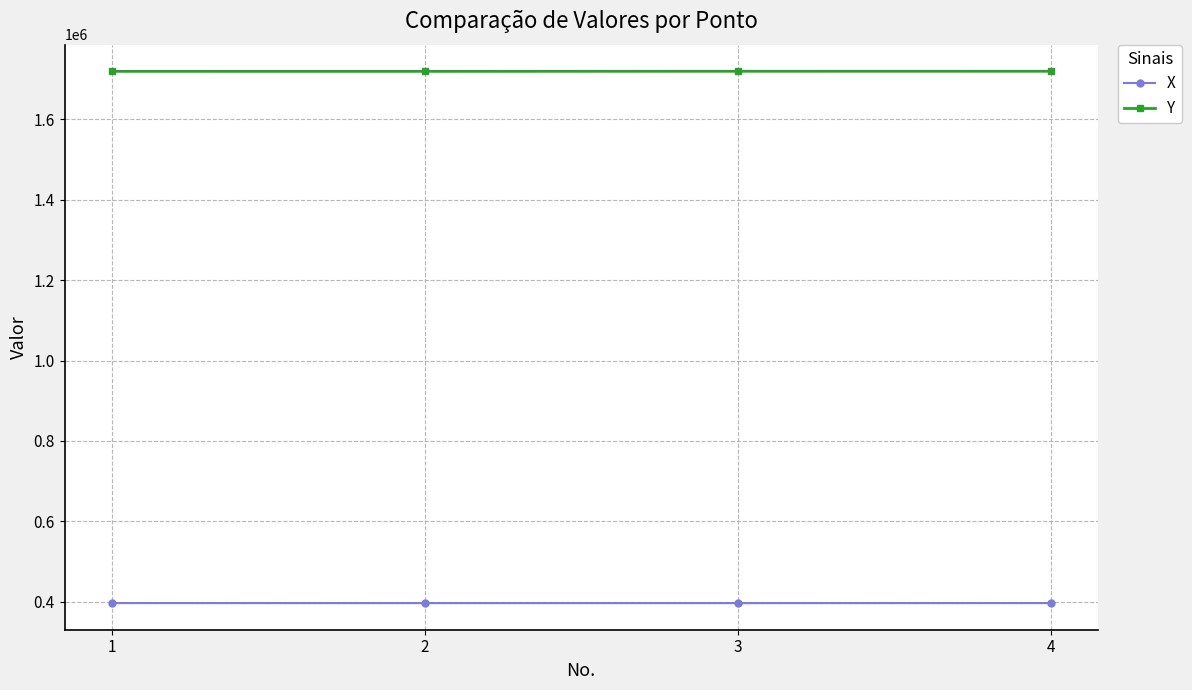

What is the difference between the Y values at 2 and 3?

193